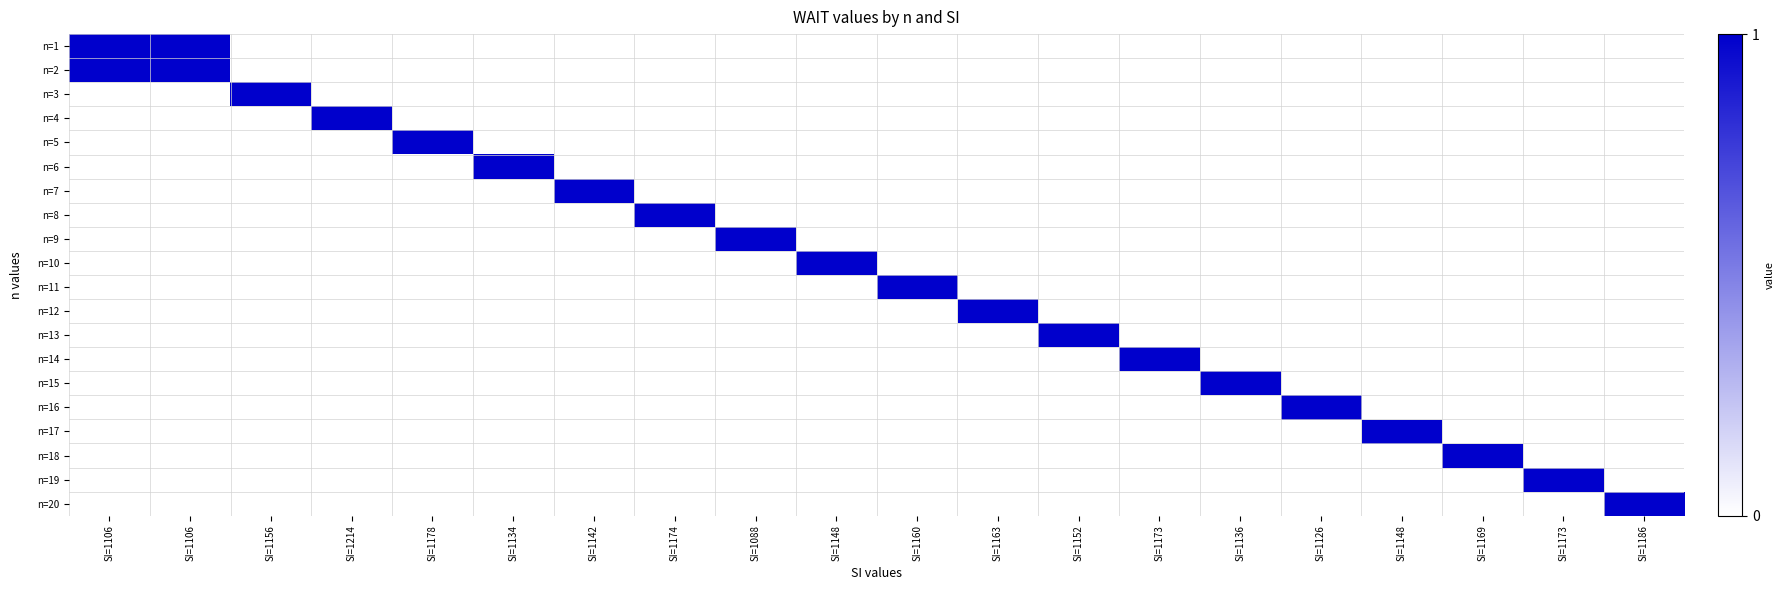

Which series changed the most between SI=1134 and SI=1088?

n=6